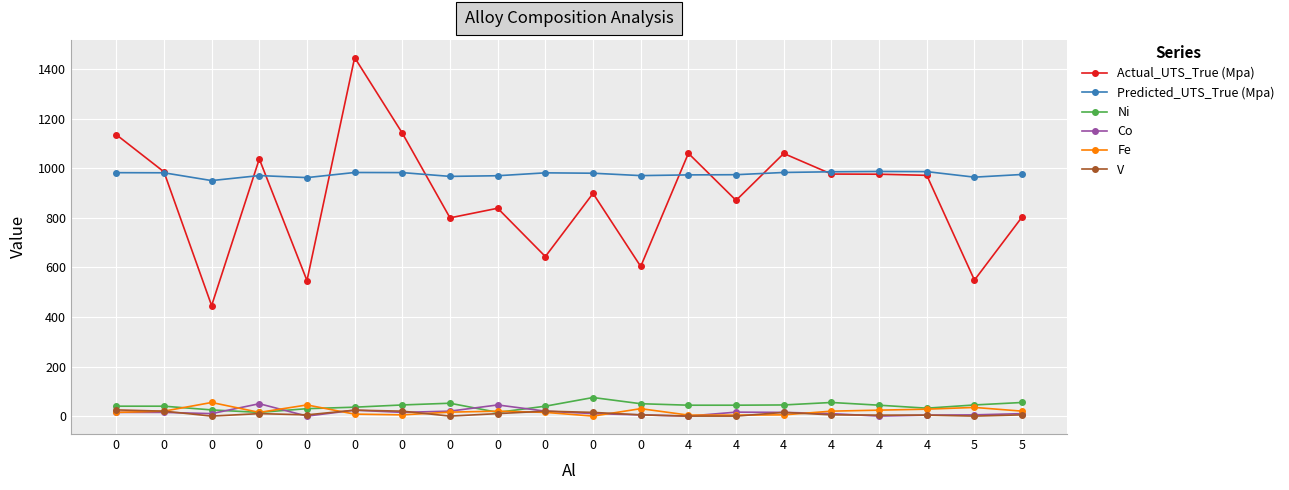

After their last crossing, which series has the higher values: Co or Ni?

Ni